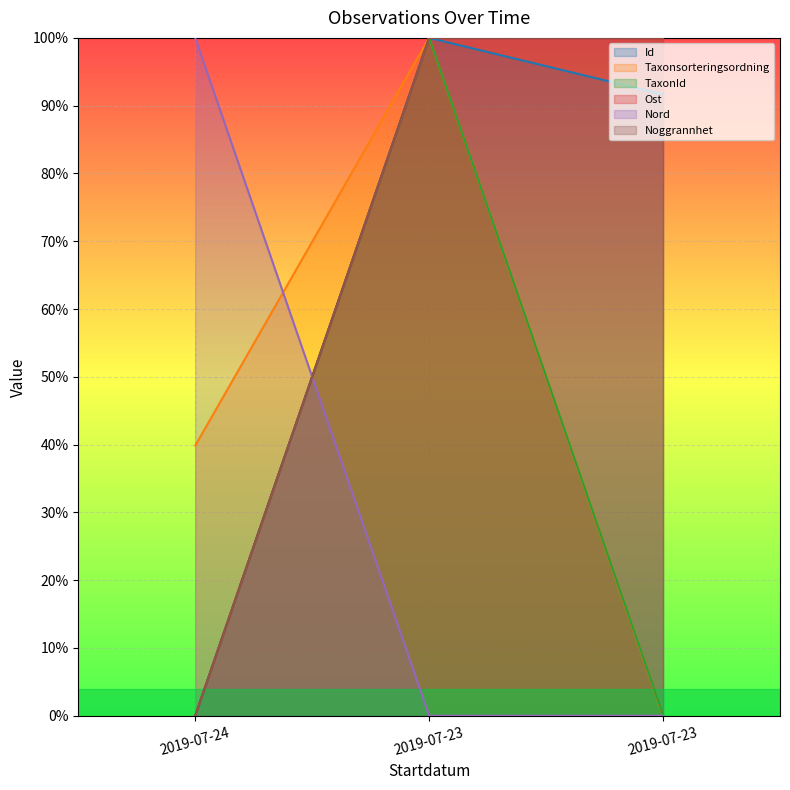

What is the sum of the Noggrannhet values at 2019-07-24 and 2019-07-23?

100.0